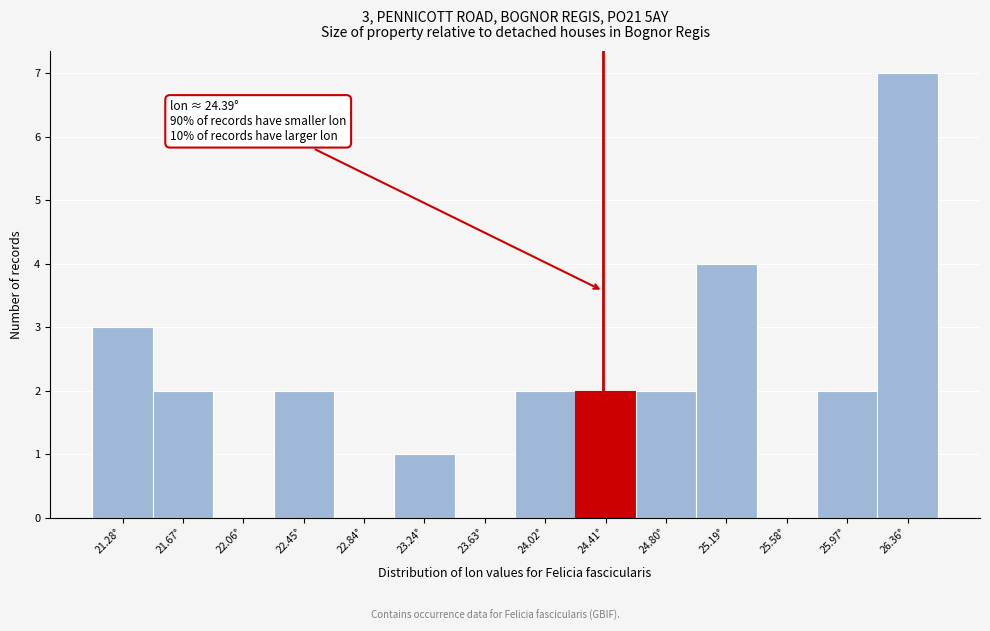

Over which range of the x-axis is the bar tallest?

26.15 to 26.55